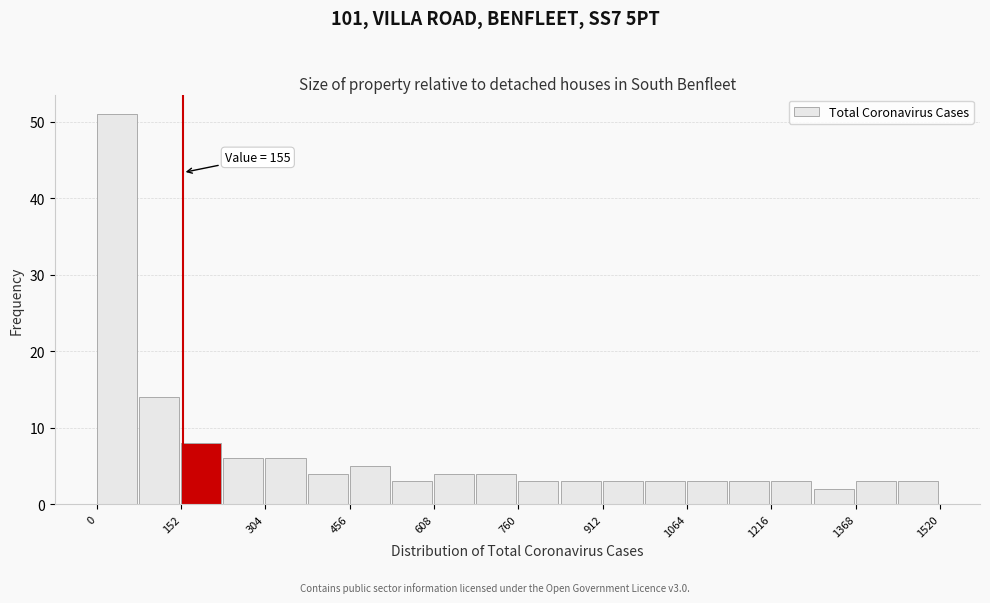

Read against the x-axis, roughly where is the centre of the tallest bar?

40